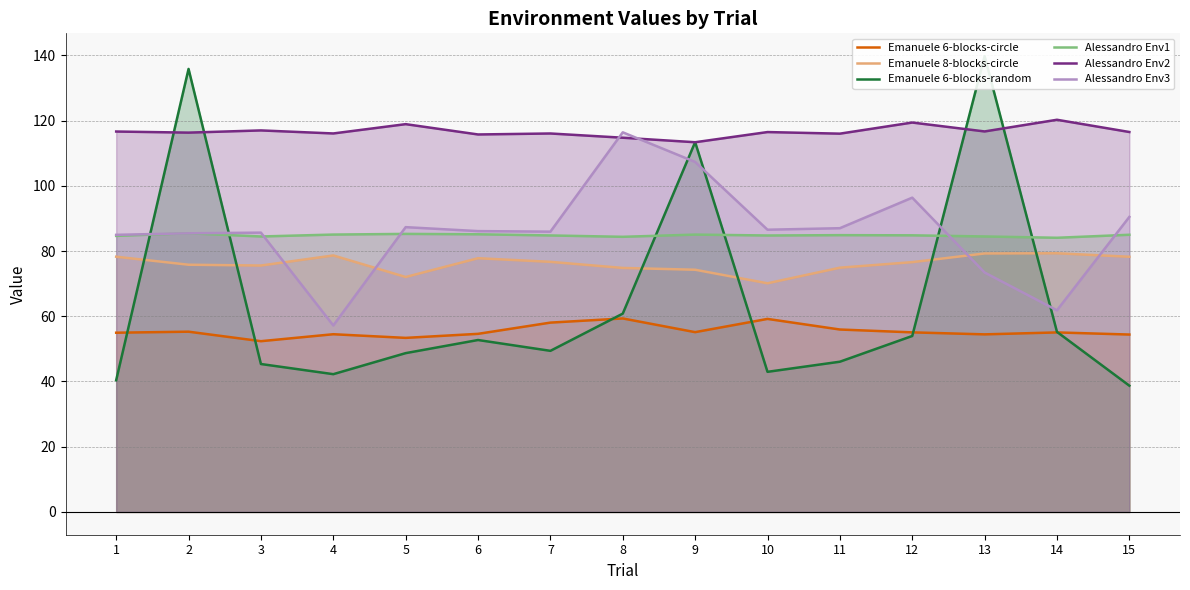

Is the value of Alessandro Env1 at 8 greater than the value of Emanuele 6-blocks-random at 14?

Yes